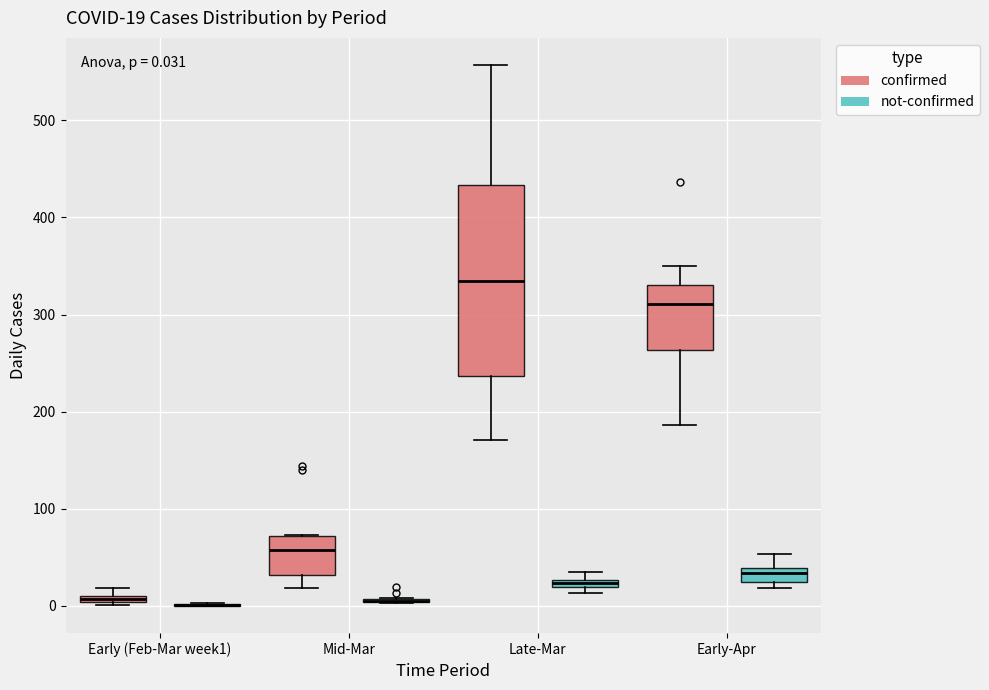

Comparing the boxes themselves (not the whiskers), which one is the tallest?

Late-Mar (confirmed)